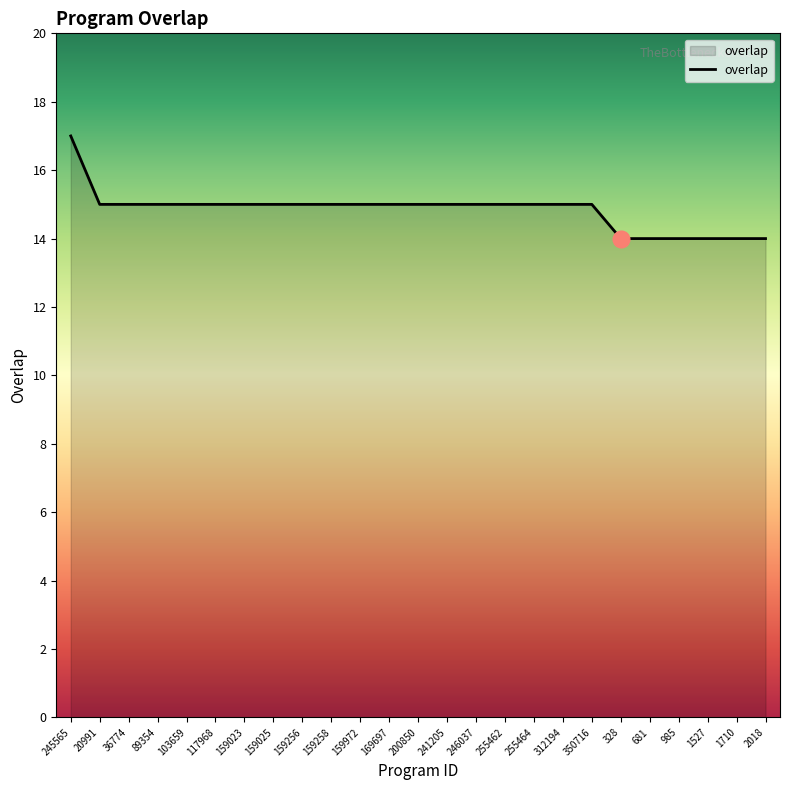

Does the chart have visible grid lines?

No